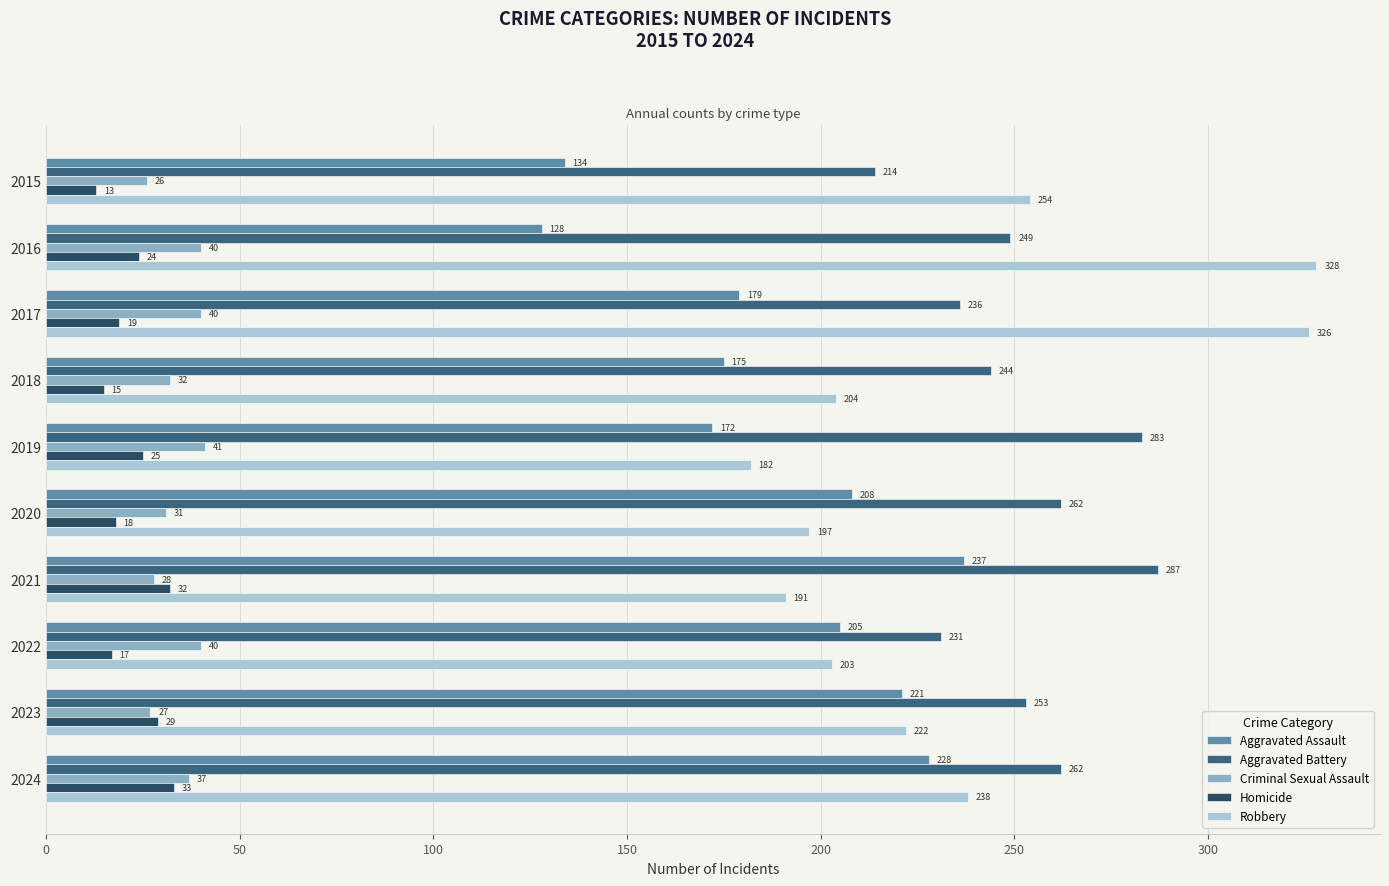

Count the number of data series in this chart.

5